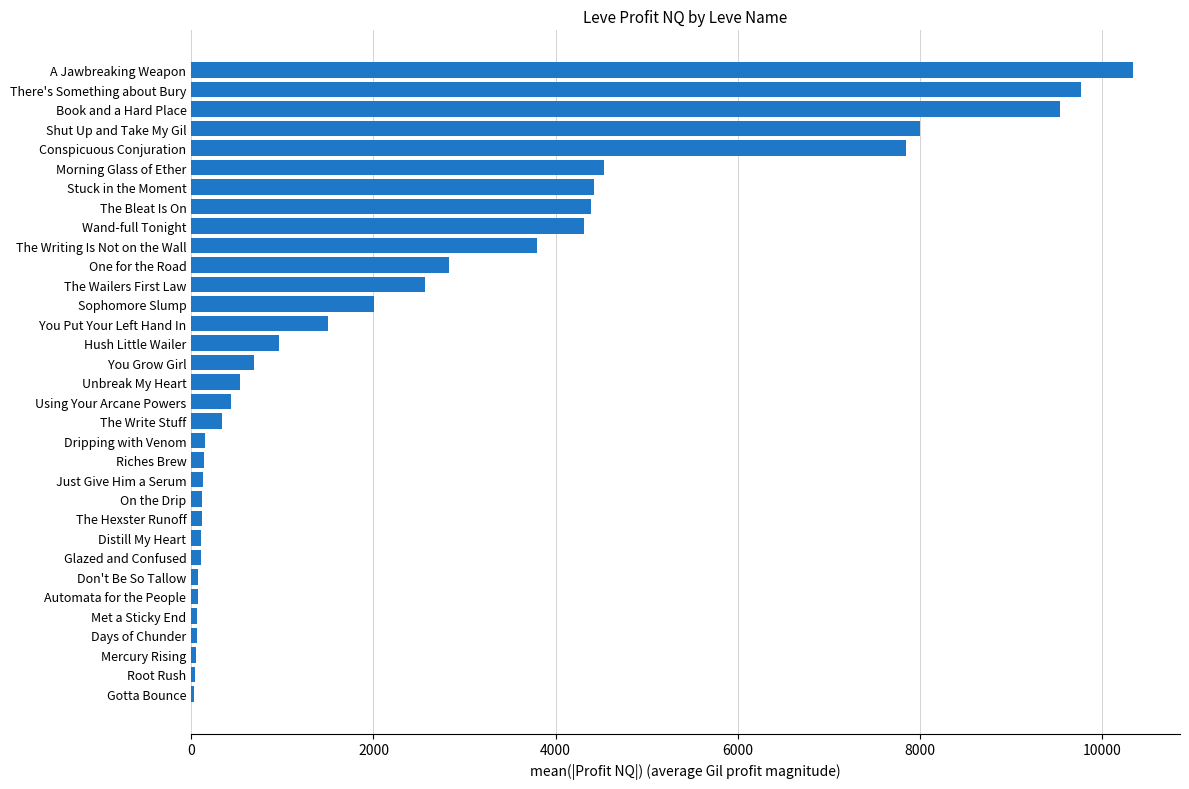

Which has a higher value, Morning Glass of Ether or Just Give Him a Serum?

Morning Glass of Ether